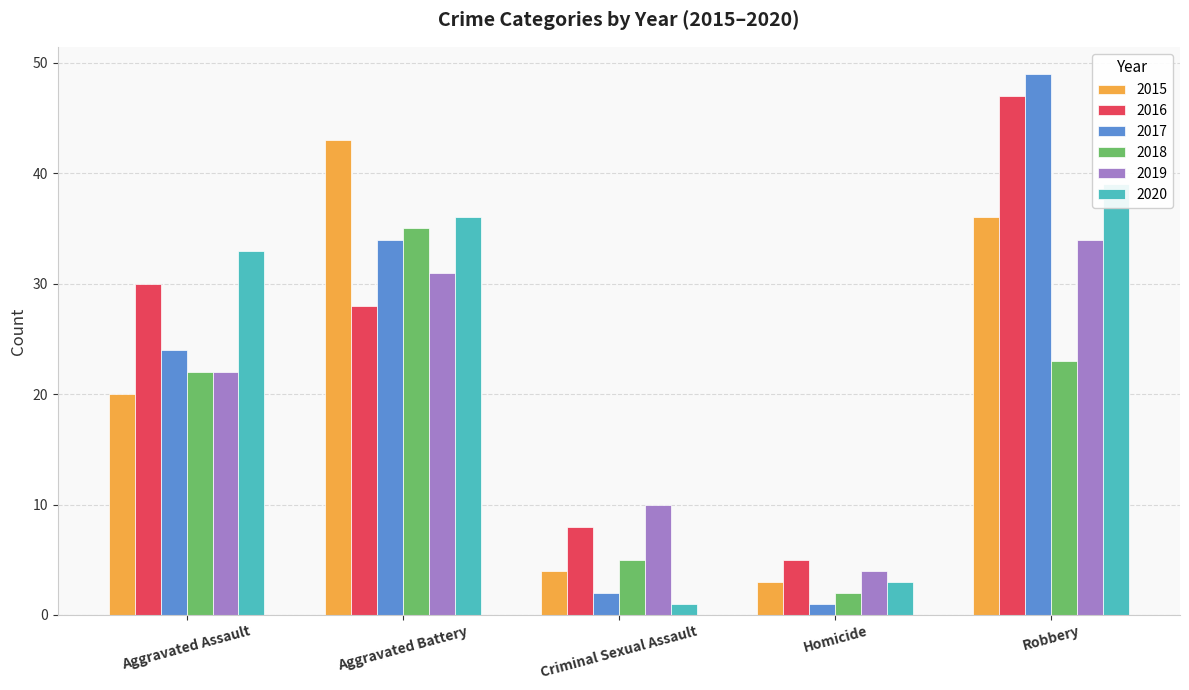

Reading right to left, list all the values displayed in this chart.

2015: 36	3	4	43	20
2016: 47	5	8	28	30
2017: 49	1	2	34	24
2018: 23	2	5	35	22
2019: 34	4	10	31	22
2020: 39	3	1	36	33